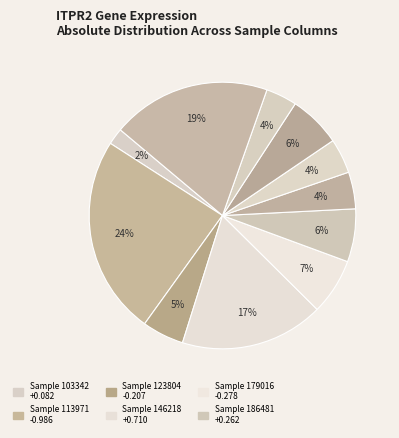

How many segments does this pie chart have?

11